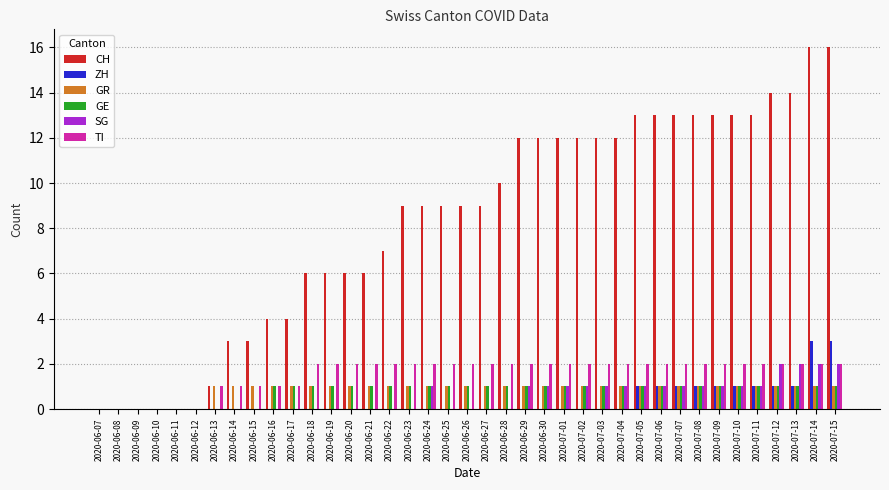

What is the total value across all series at 2020-06-26?

13